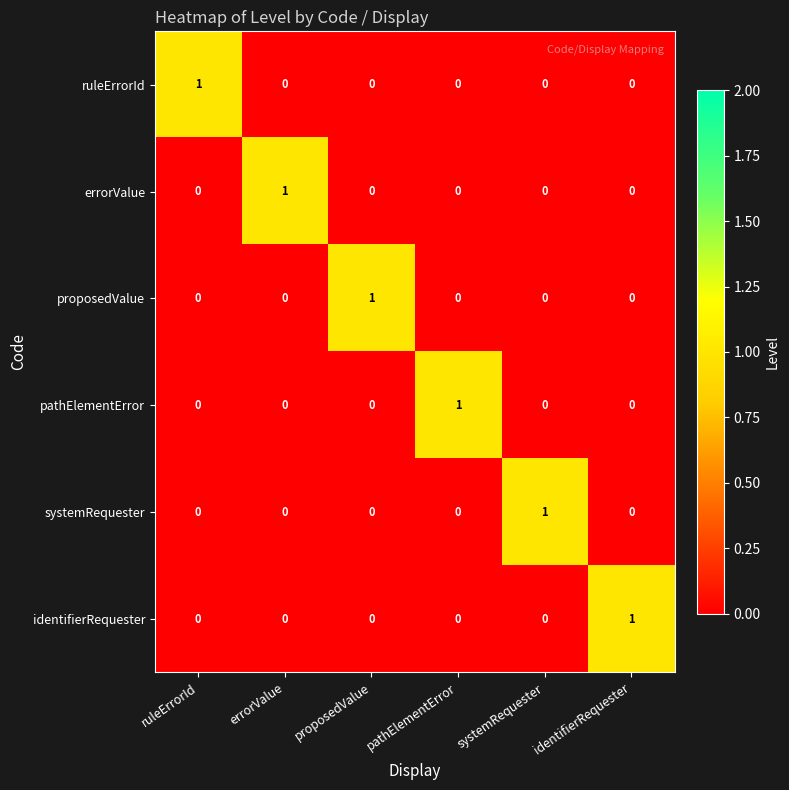

What is the total value across all series at pathElementError?

1